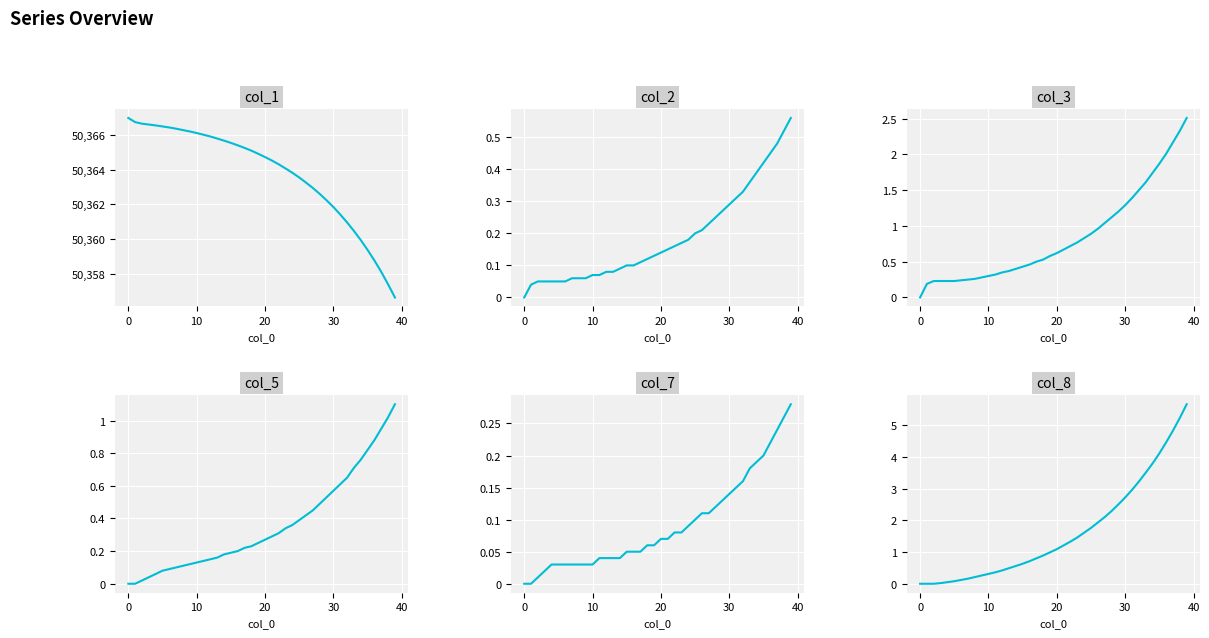

Is it true that col_8 equals 1.9 at 26?

True